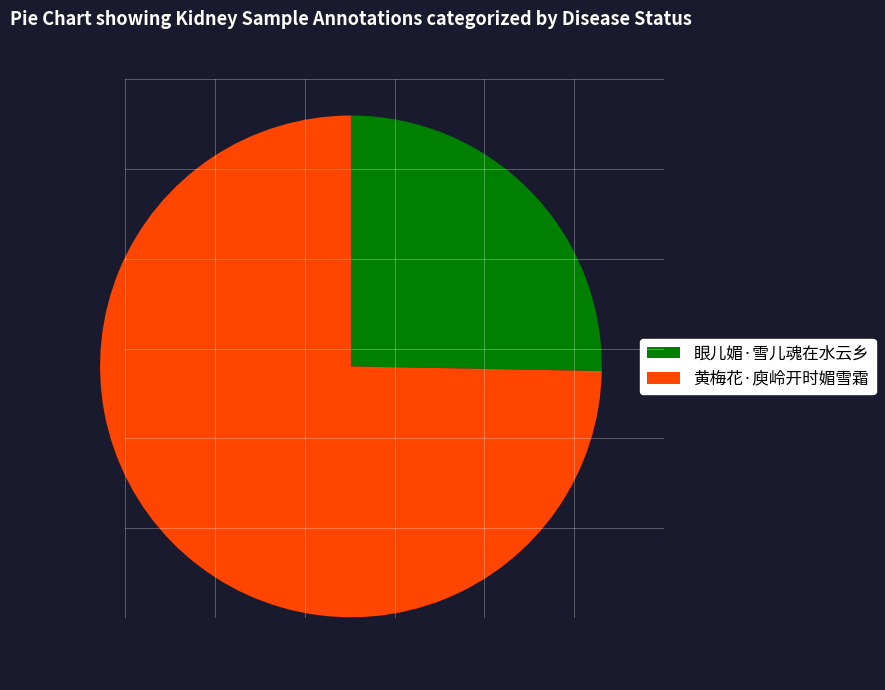

Count the number of slices in the pie.

2